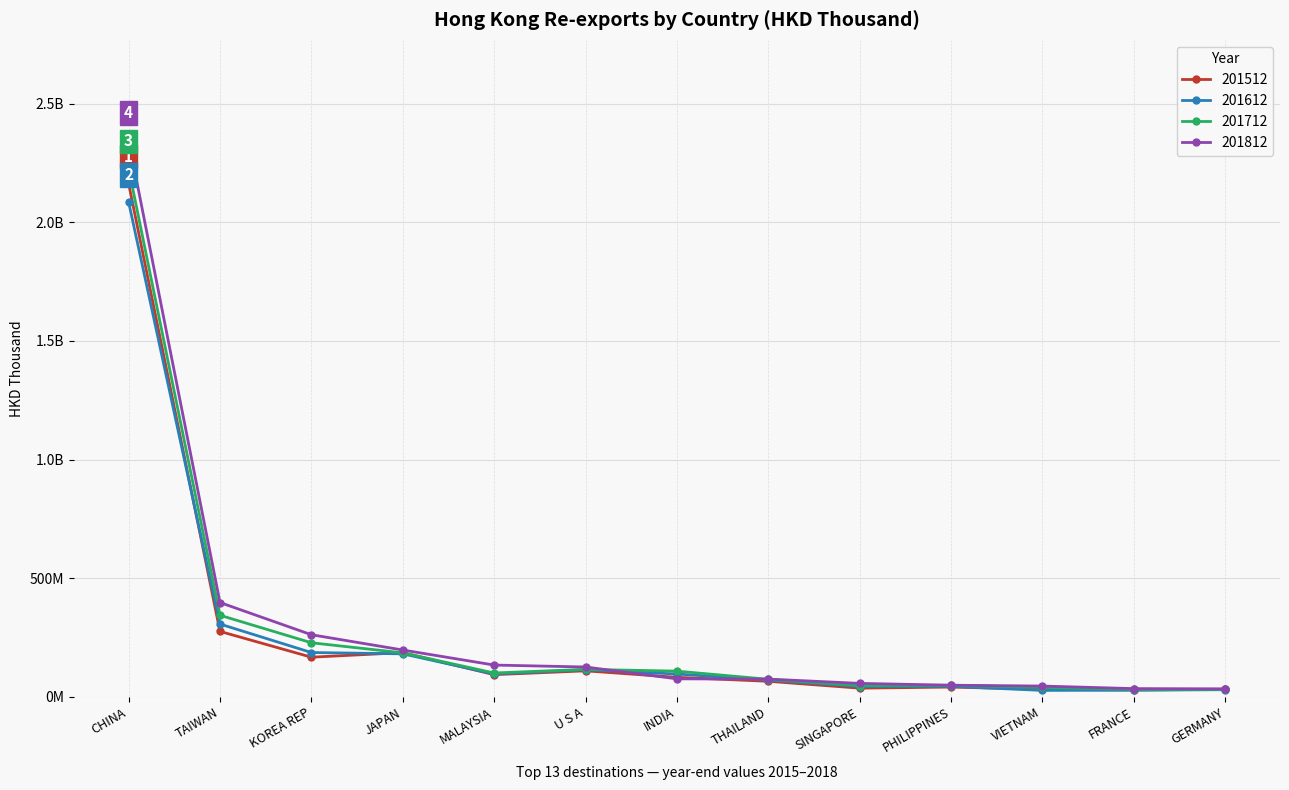

How many interior local peaks does the 201712 series have?

2